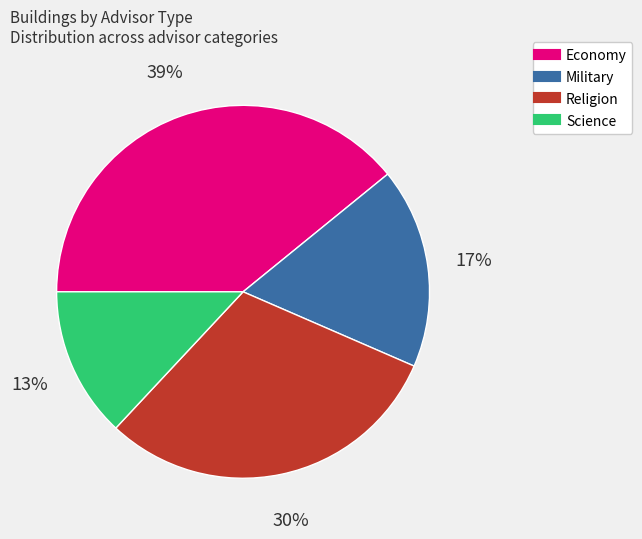

Is there a majority slice in this chart?

No